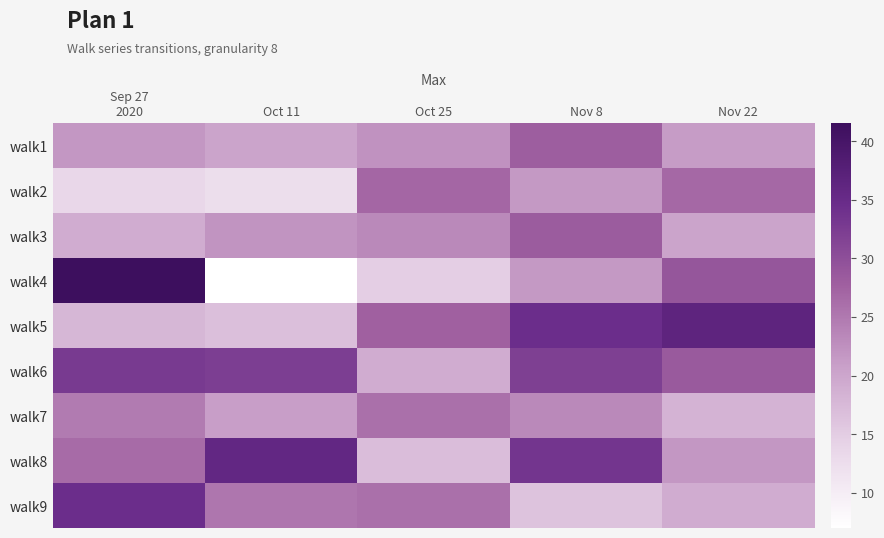

Which category has the lowest value across all series?

Oct 11